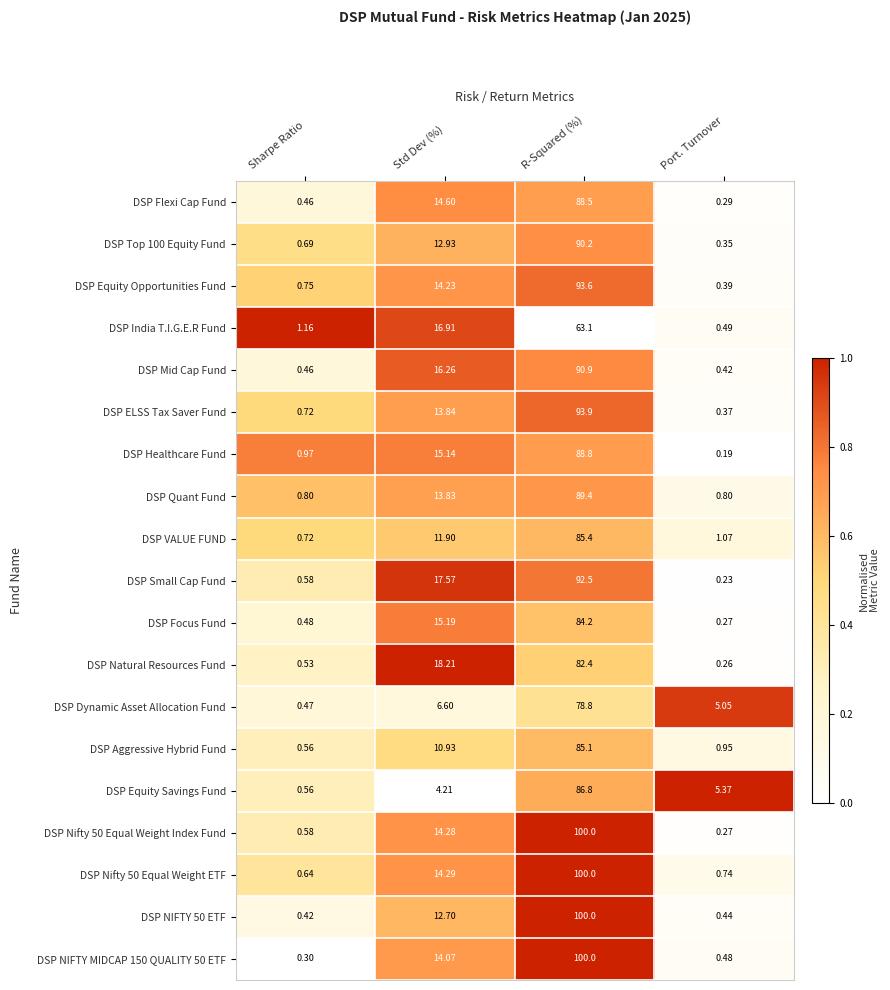

At which category is the sum across all series the highest?

R-Squared (%)